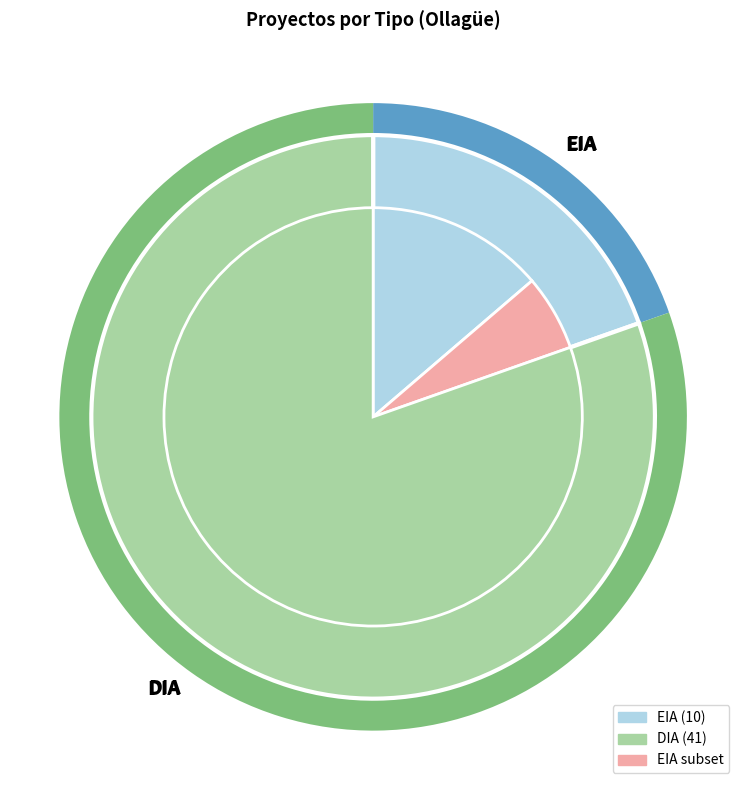

To the nearest percent, what portion does DIA represent?

80%